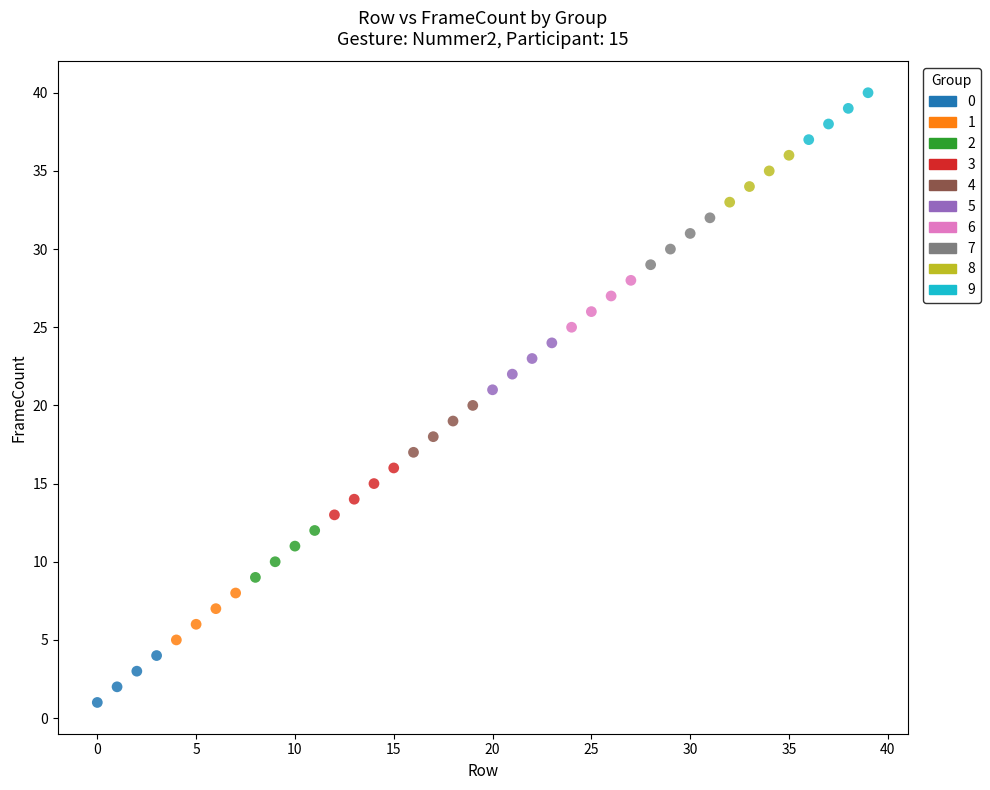

Which series contains the highest Y value?

9